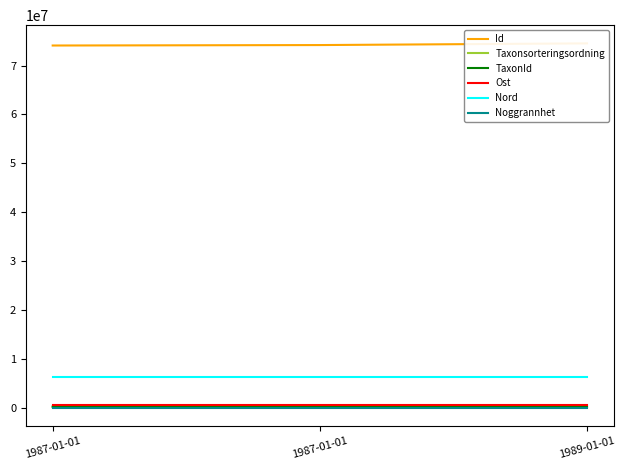

What is the label of the 2nd point from the left?

1987-01-01